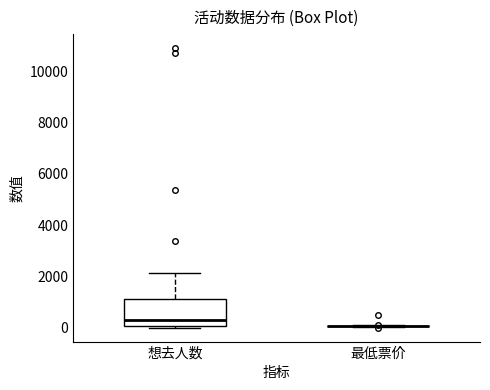

Which box is the tallest, from its lower edge to its upper edge?

想去人数